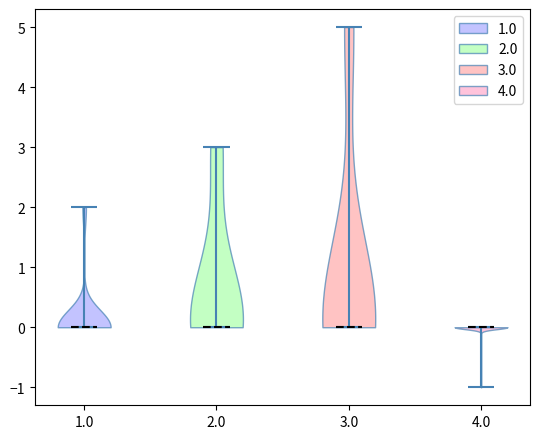

Reading left to right, read every violin against the y-axis: where its median line is, and the lowest and highest points it reaches. The values are not printed on the chart, so give them approximately, as read against the axis.

1.0: median line 0, lowest point 0, highest point 2
2.0: median line 0, lowest point 0, highest point 3
3.0: median line 0, lowest point 0, highest point 5
4.0: median line 0, lowest point -1, highest point 0